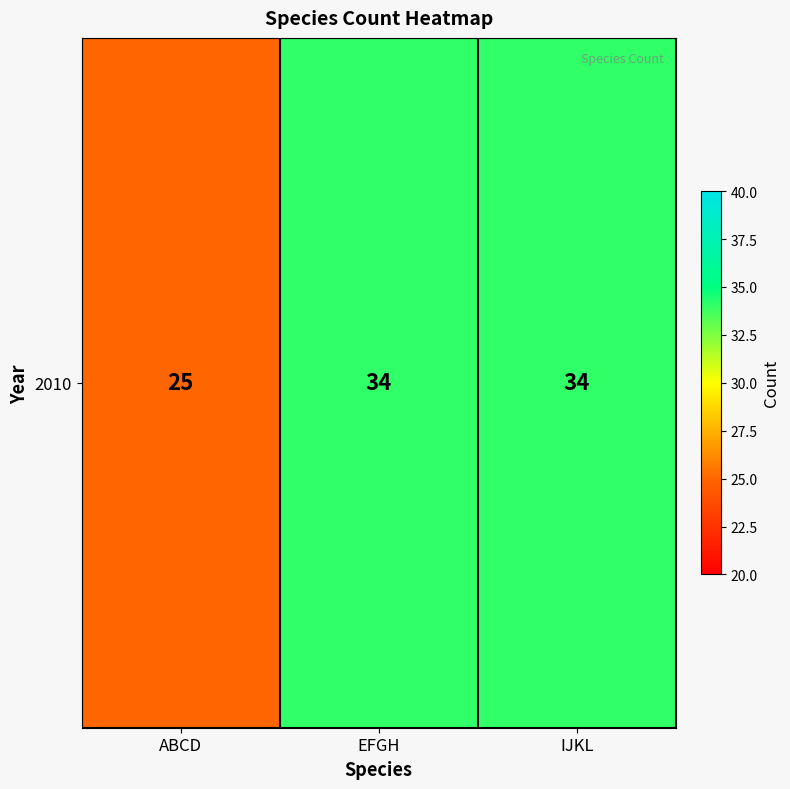

List the labels in order of value, largest first.

EFGH, IJKL, ABCD